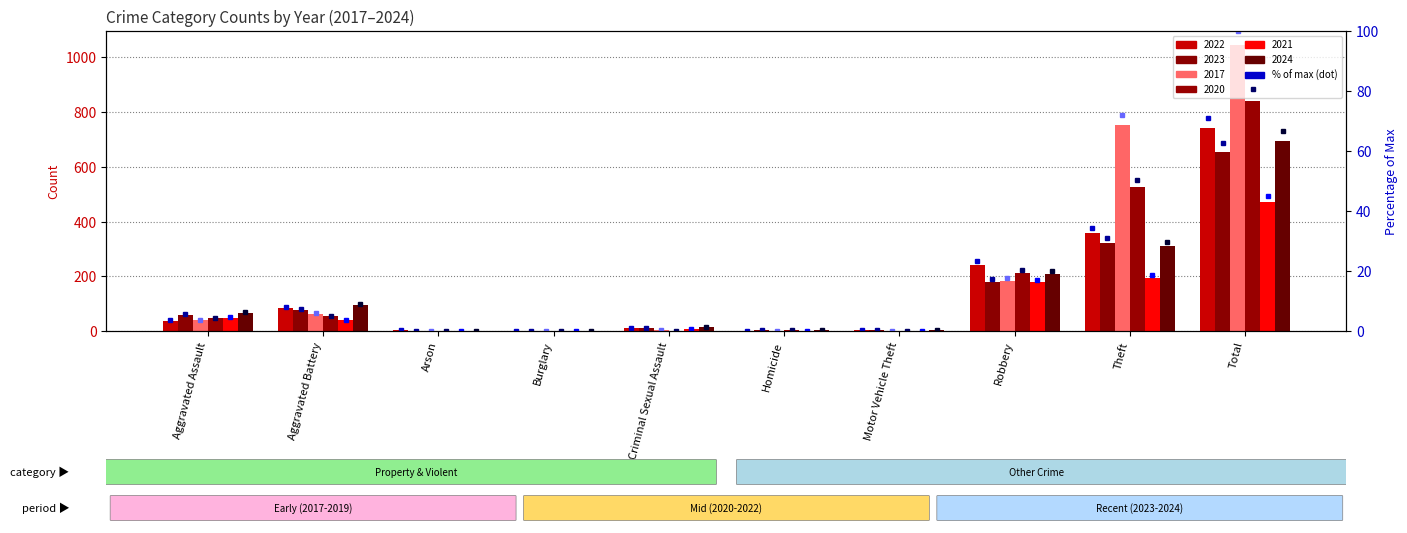

Is it true that 2022 equals 1 at Motor Vehicle Theft?

False